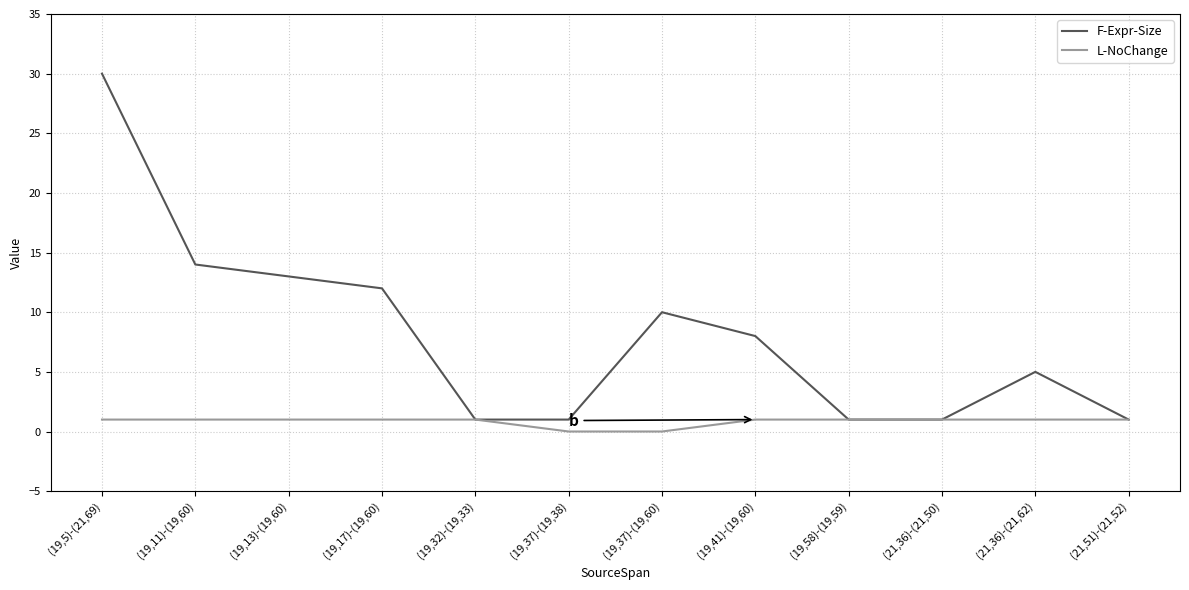

Which label corresponds to the largest value in the chart?

(19,5)-(21,69)